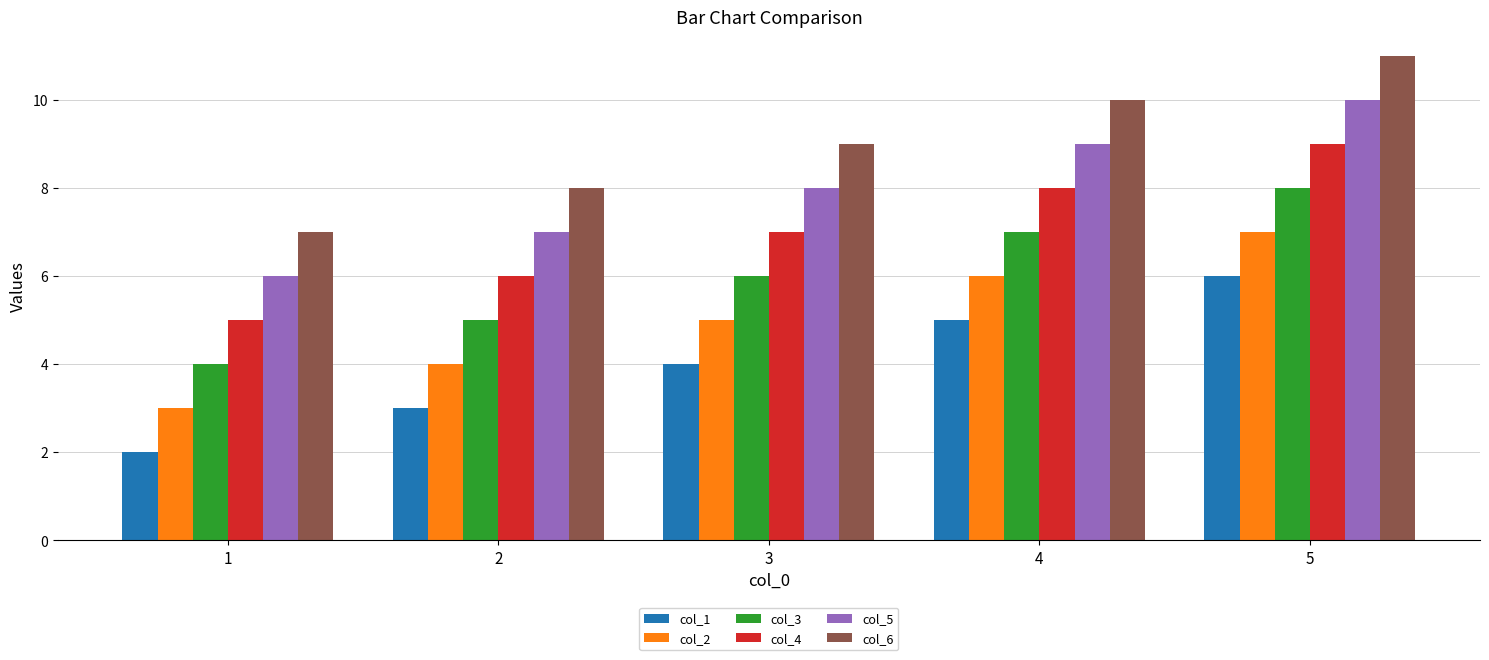

The value of col_1 at 4 is 8. True or false?

False